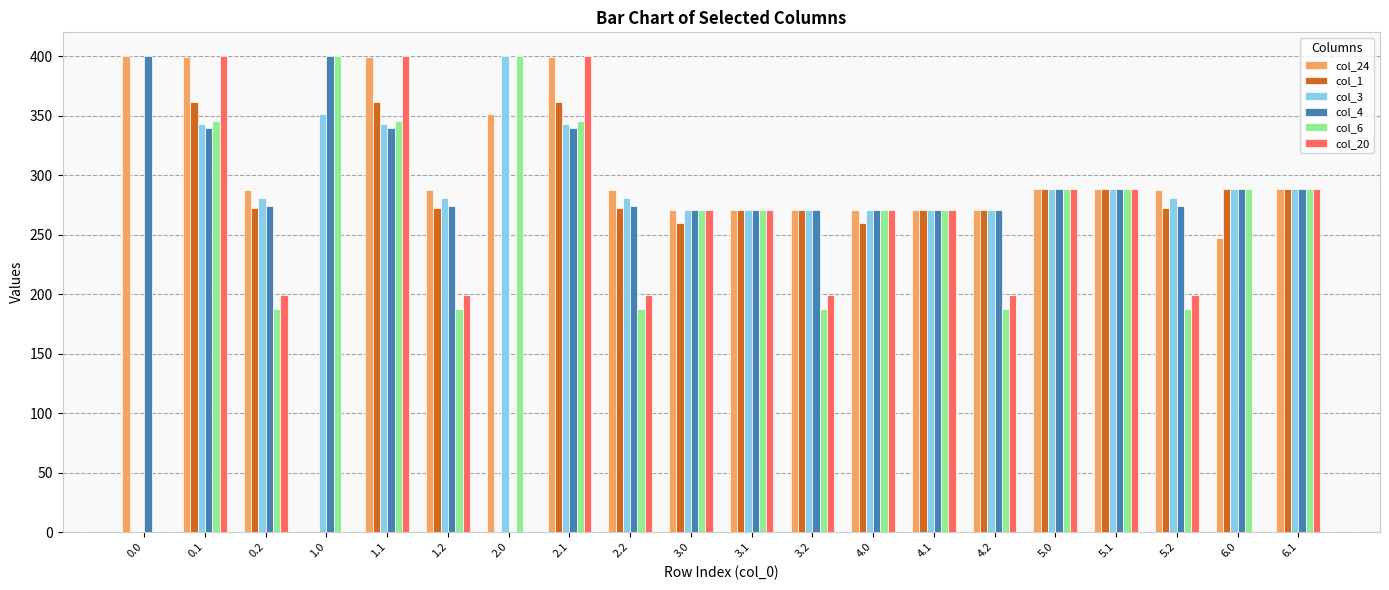

What are all the series names shown in the legend?

col_24, col_1, col_3, col_4, col_6, col_20